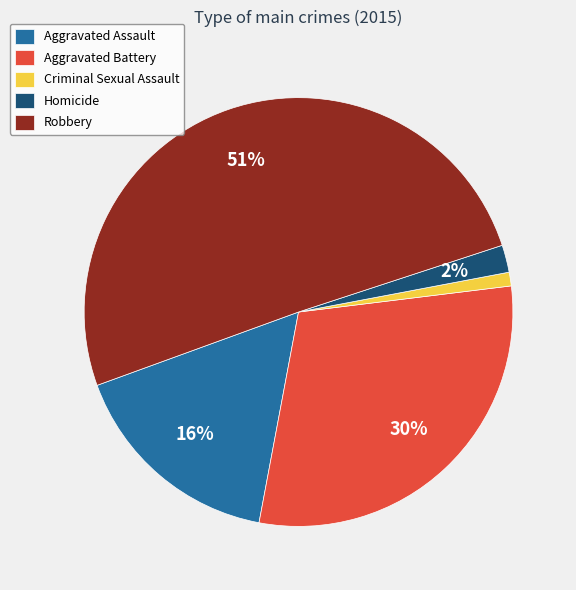

Which category accounts for the majority?

Robbery